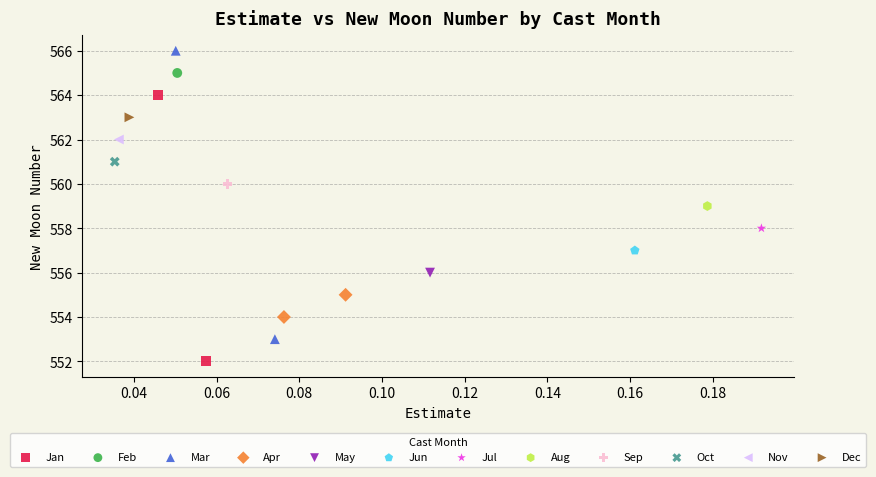

Which series reaches the minimum Y coordinate?

Jan